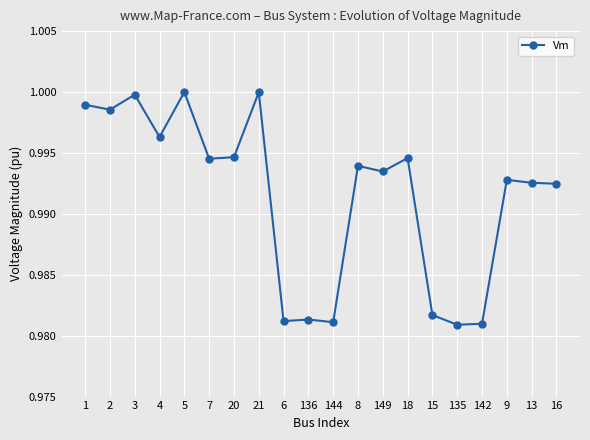

At which category does the data reach its first local peak?

3